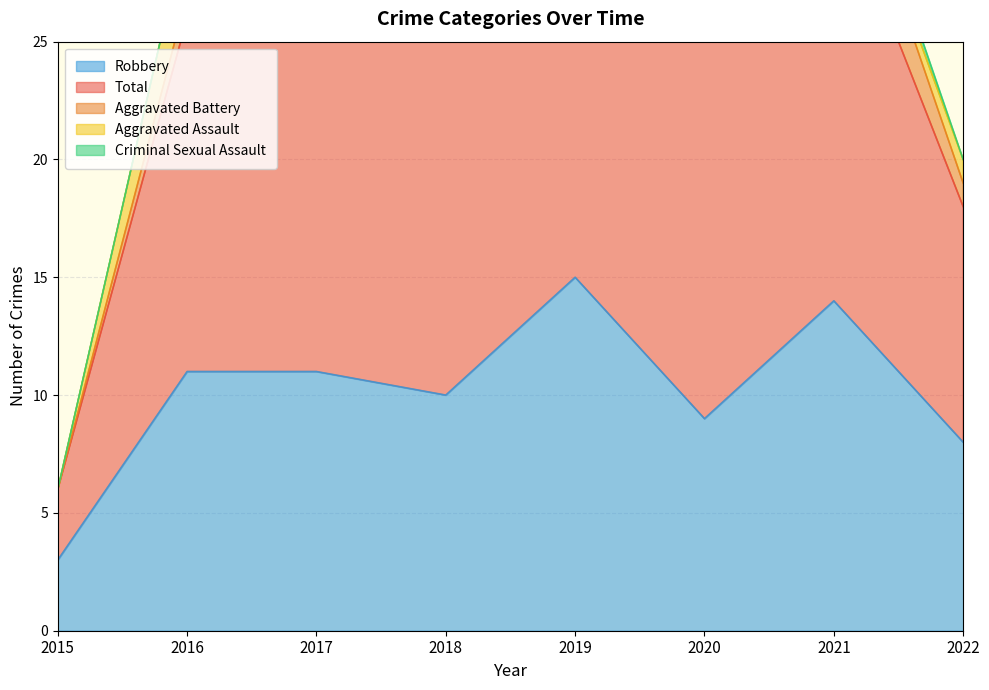

Rank the series at 2019 from lowest to highest value.

Aggravated Assault, Aggravated Battery, Criminal Sexual Assault, Robbery, Total